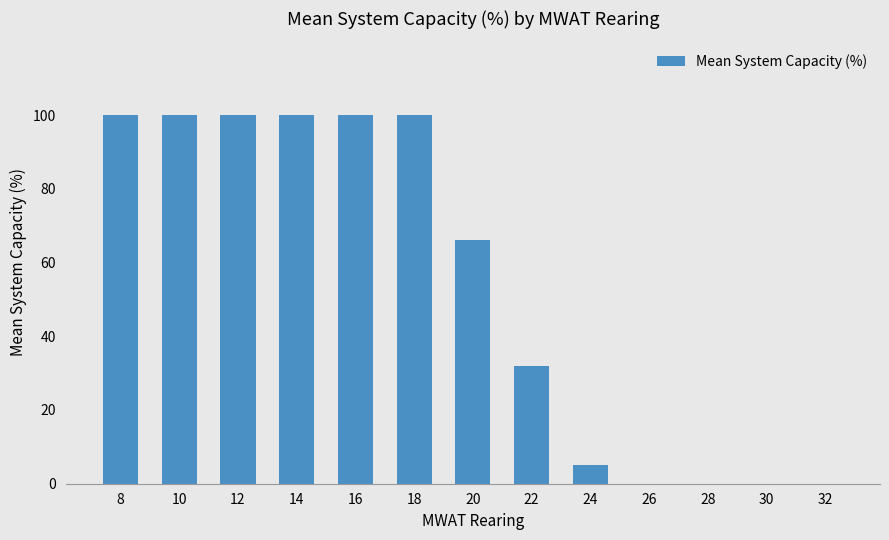

Which has a higher value, 26 or 20?

20